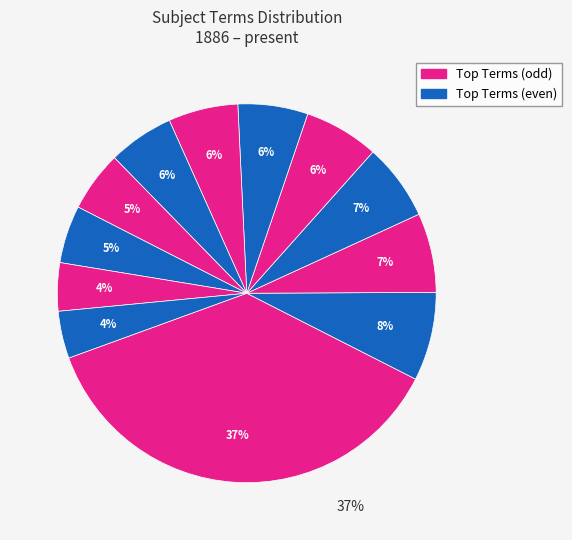

Is there a majority slice in this chart?

No